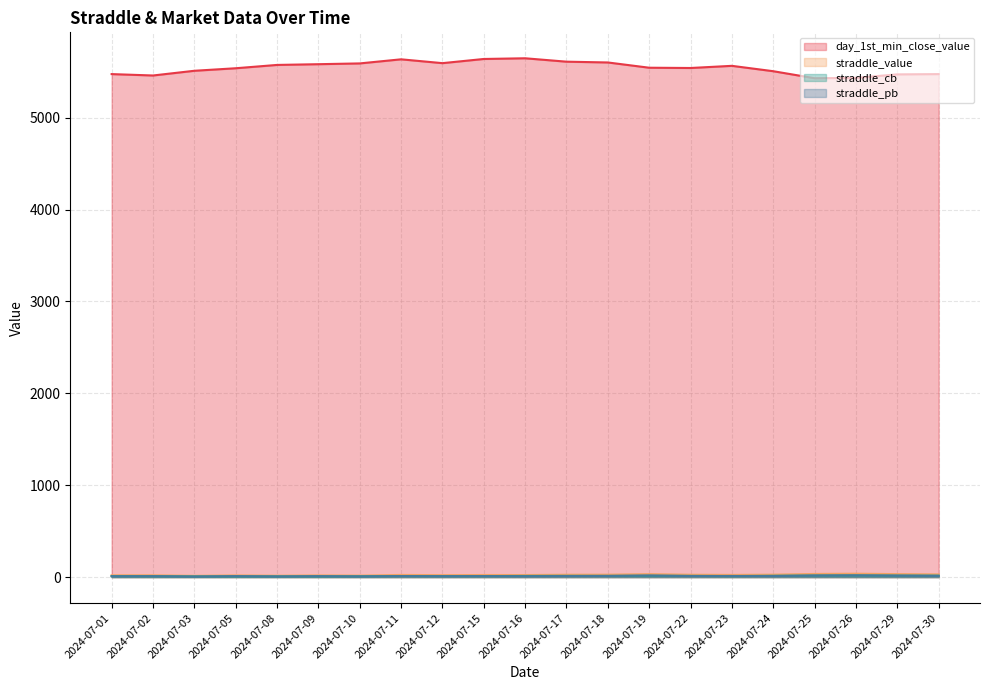

What is the difference between the maximum and minimum values in the straddle_value series?

23.3